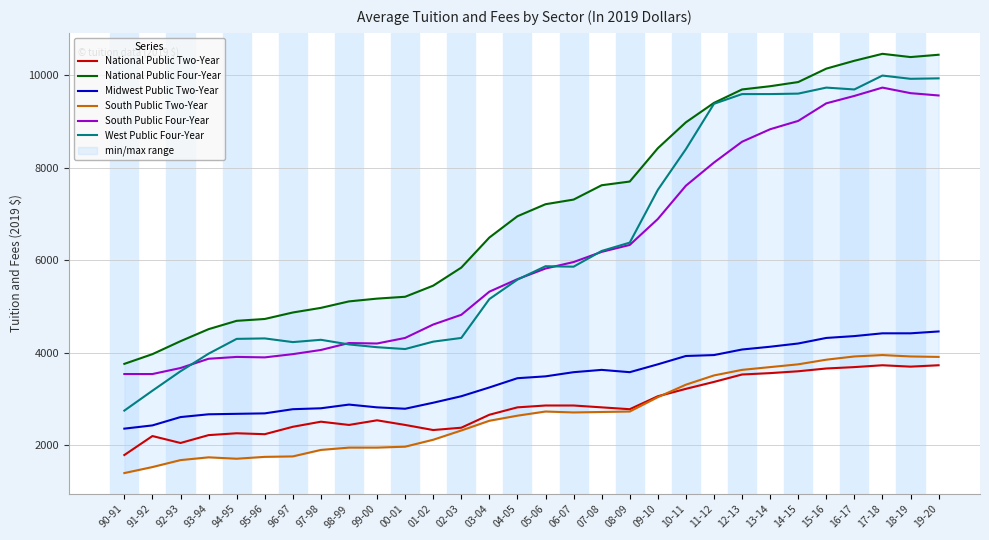

What is the sum of all National Public Two-Year values?

85450